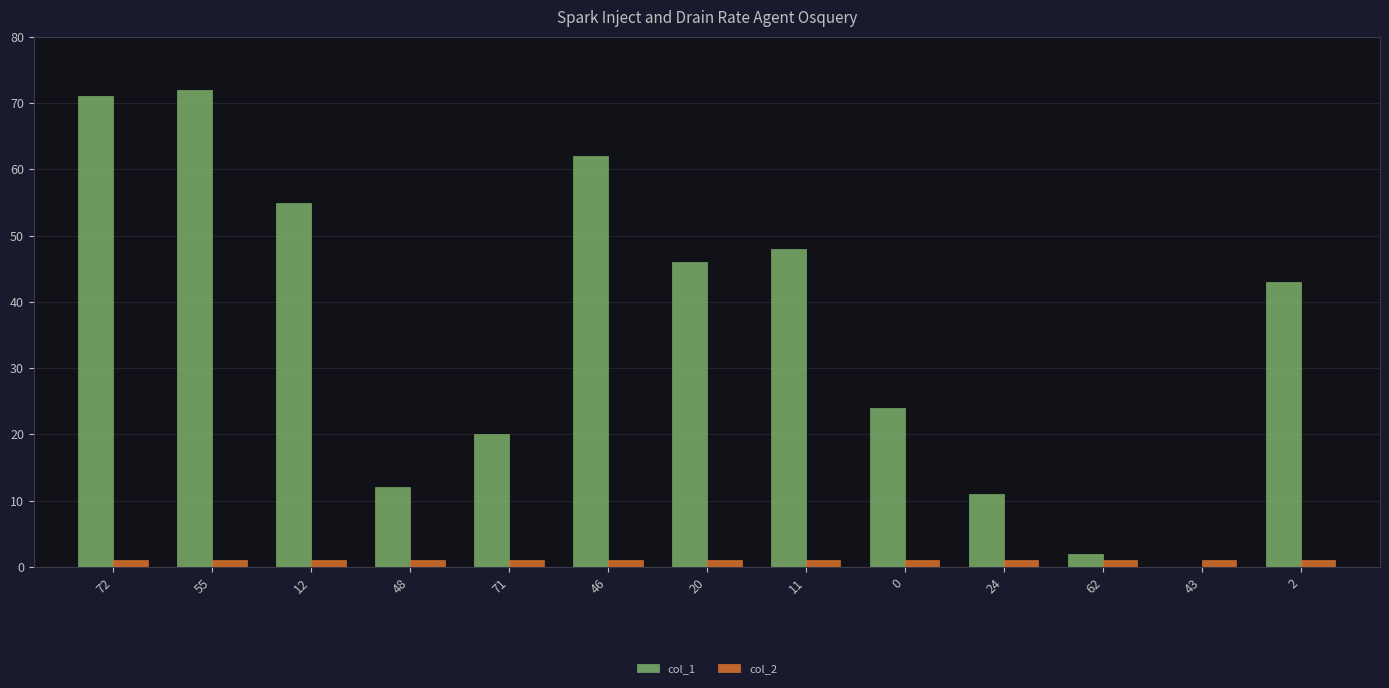

Is it true that col_1 equals 17 at 20?

False